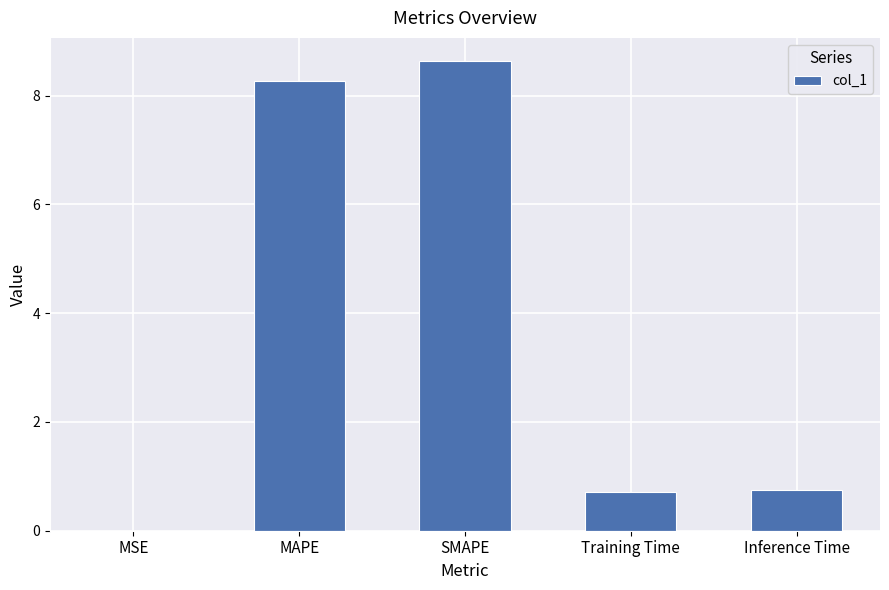

What is the greatest value displayed?

8.6